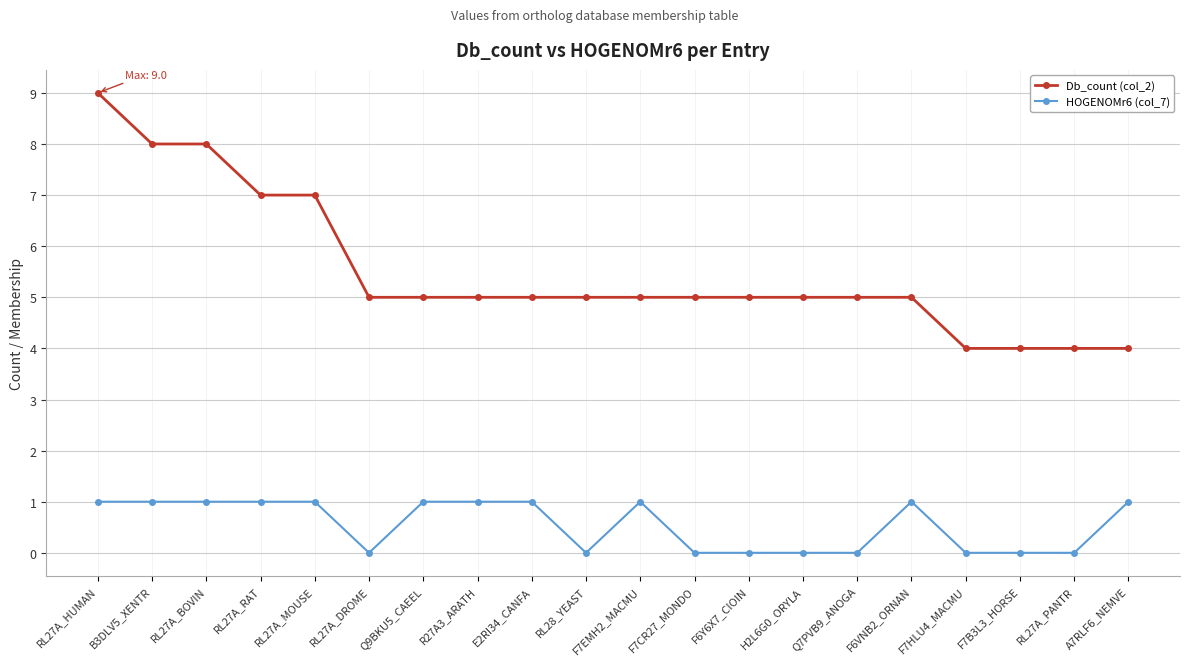

What is the label of the 1st point from the right?

A7RLF6_NEMVE